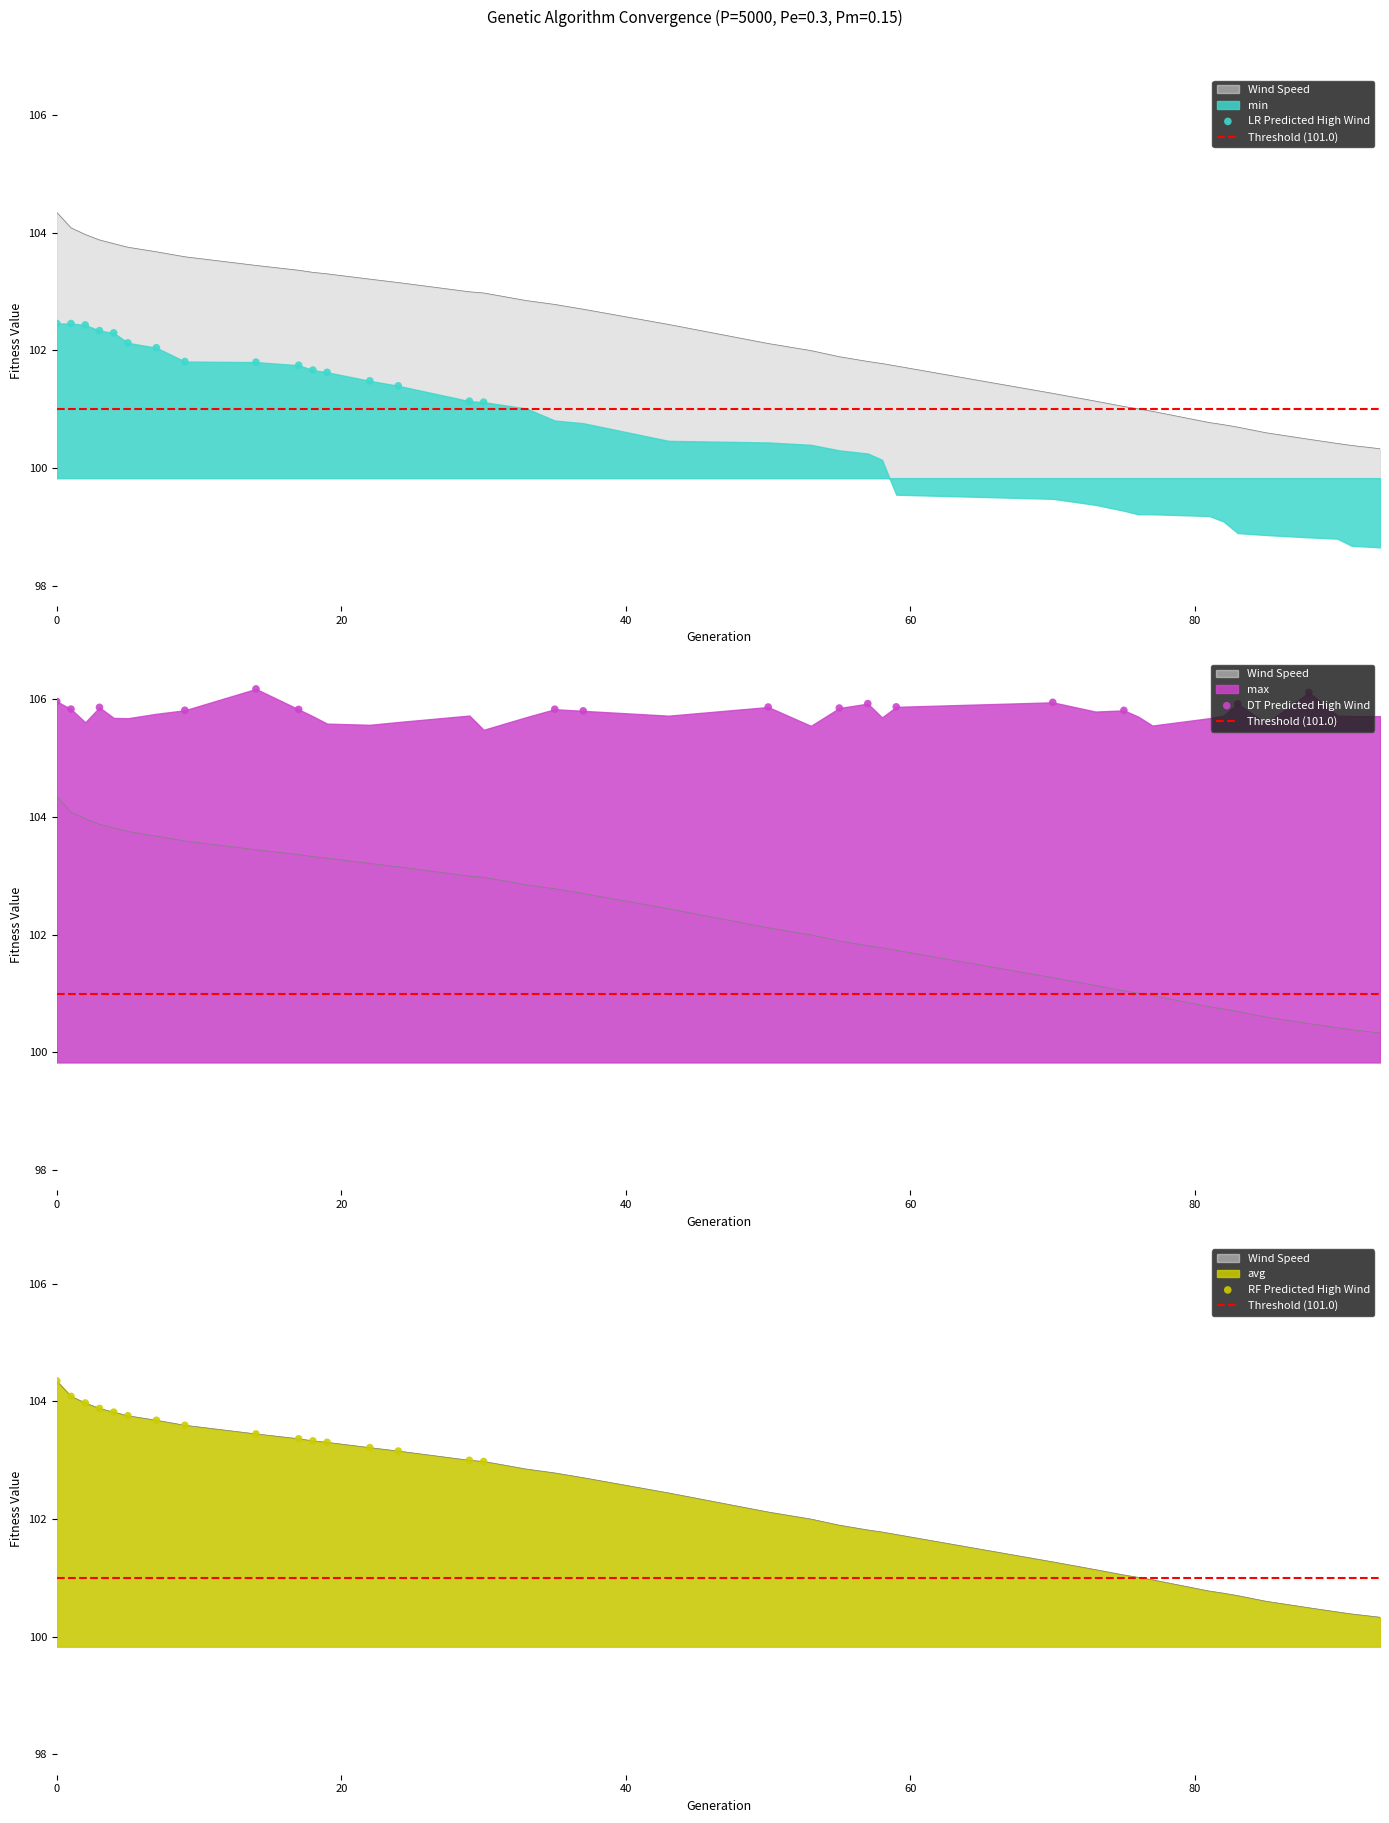

Which series has the widest spread of Y values?

min